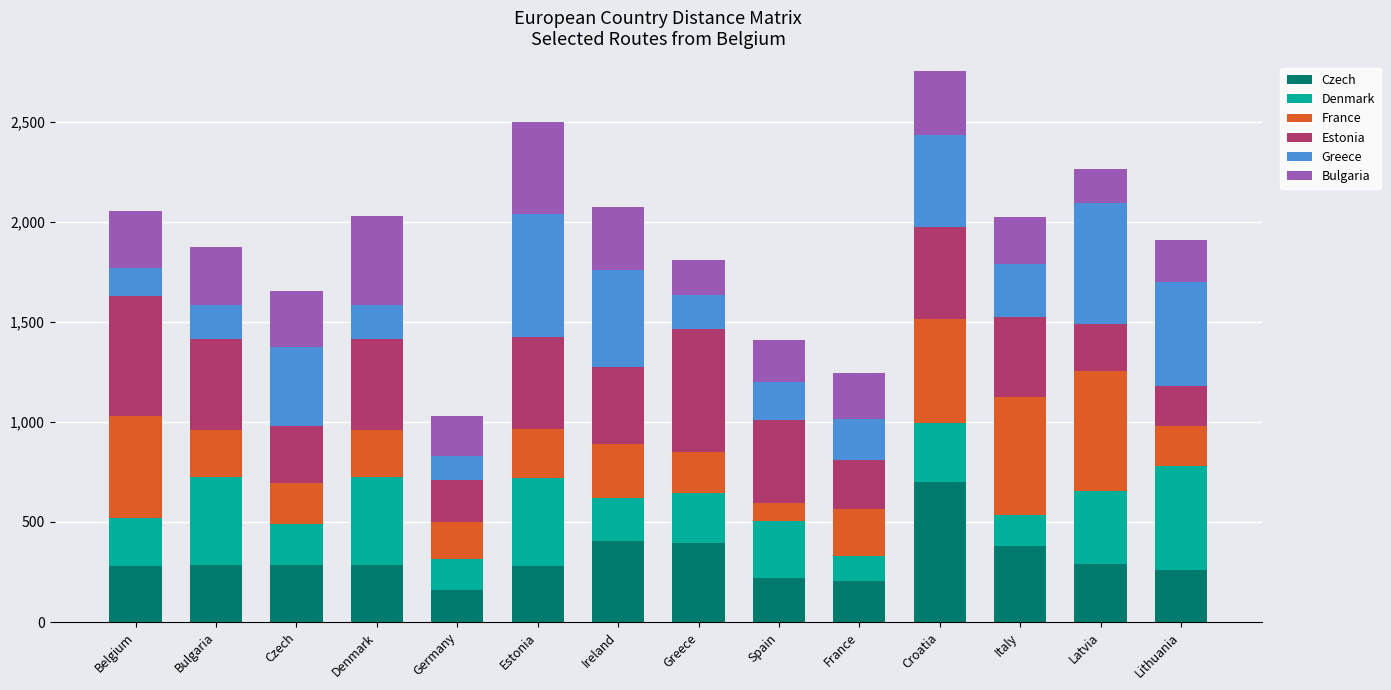

What is the difference between the maximum and second lowest values in the Czech series?

496